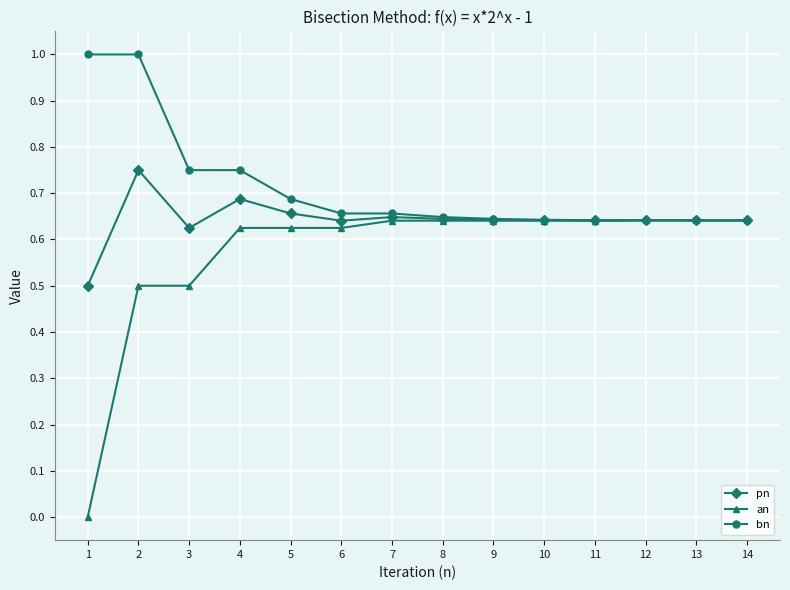

At which category does pn reach its first local peak?

2